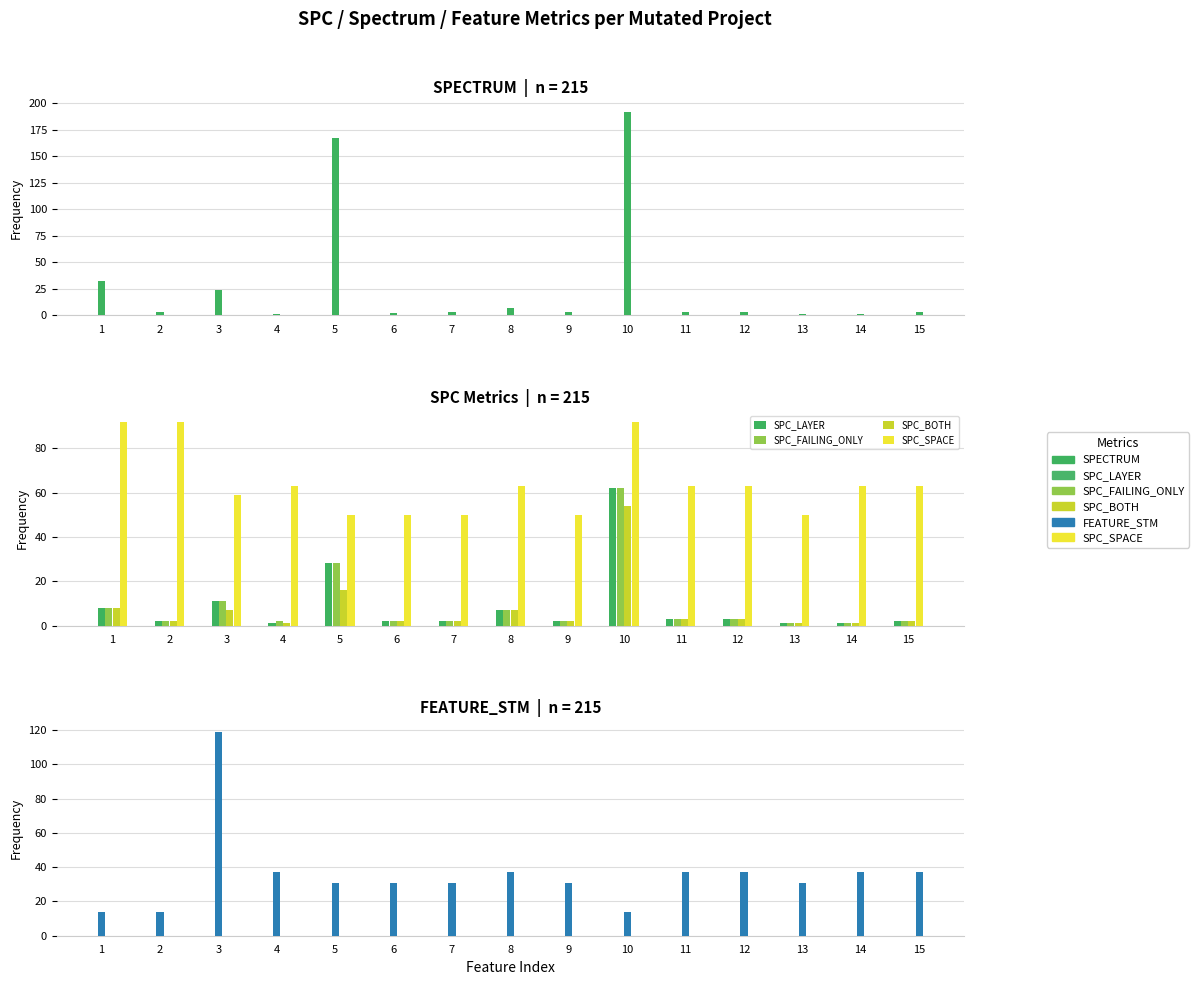

Reading left to right, transcribe all the data shown in this chart.

SPECTRUM: 1=32	2=3	3=24	4=1	5=167	6=2	7=3	8=7	9=3	10=192	11=3	12=3	13=1	14=1	15=3
SPC_LAYER: 1=8	2=2	3=11	4=1	5=28	6=2	7=2	8=7	9=2	10=62	11=3	12=3	13=1	14=1	15=2
SPC_FAILING_ONLY: 1=8	2=2	3=11	4=2	5=28	6=2	7=2	8=7	9=2	10=62	11=3	12=3	13=1	14=1	15=2
SPC_BOTH: 1=8	2=2	3=7	4=1	5=16	6=2	7=2	8=7	9=2	10=54	11=3	12=3	13=1	14=1	15=2
SPC_SPACE: 1=92	2=92	3=59	4=63	5=50	6=50	7=50	8=63	9=50	10=92	11=63	12=63	13=50	14=63	15=63
FEATURE_STM: 1=14	2=14	3=119	4=37	5=31	6=31	7=31	8=37	9=31	10=14	11=37	12=37	13=31	14=37	15=37